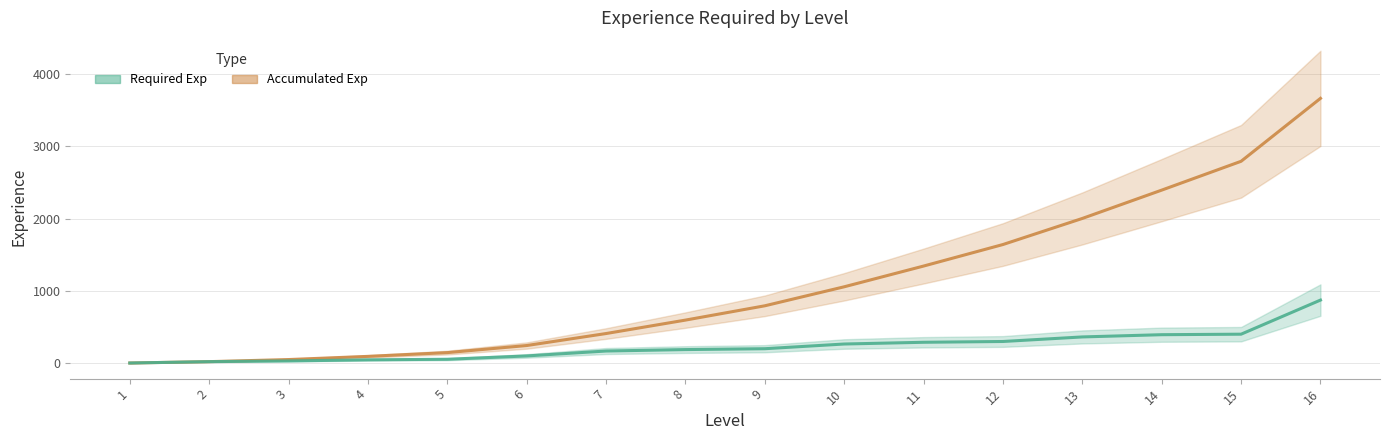

The value at 12 is 298. True or false?

True